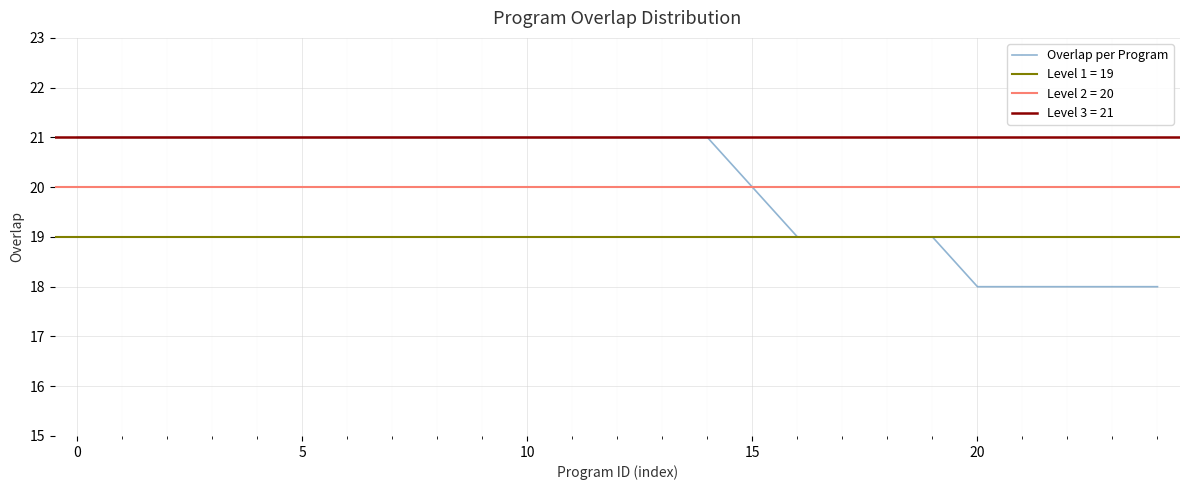

How many data points does each series have?

25